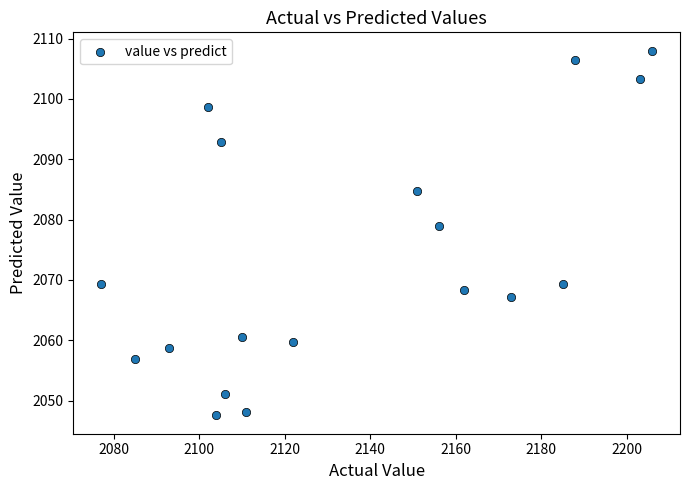

What Y value in the scatter plot is closest to 2077?

2079.0